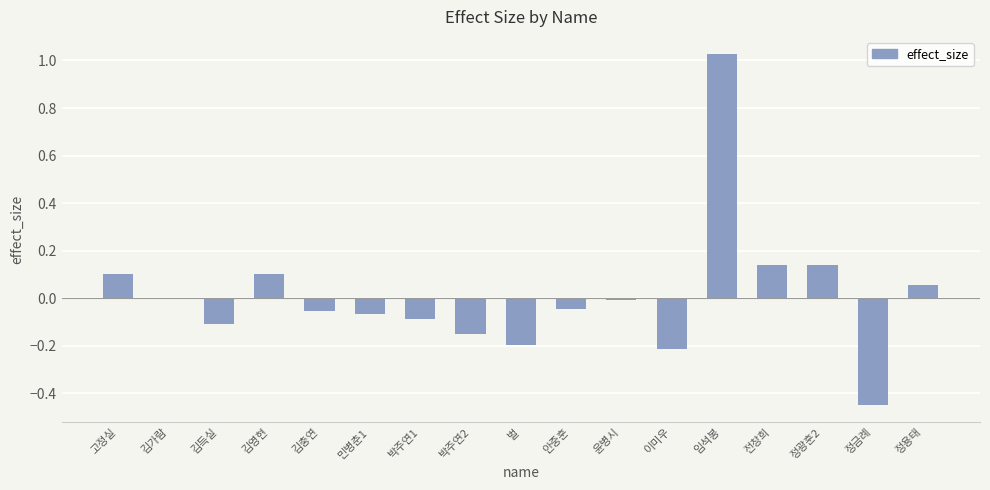

How many series are shown in this chart?

1